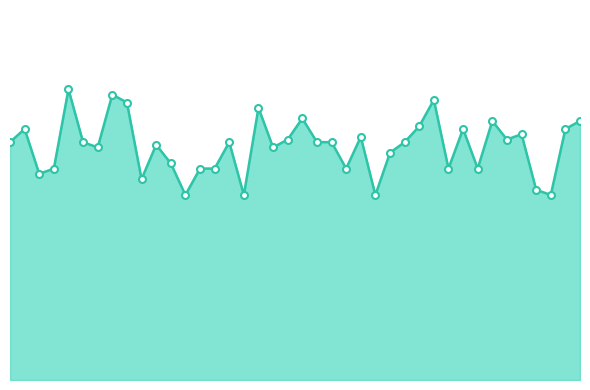

Does the chart have visible grid lines?

No